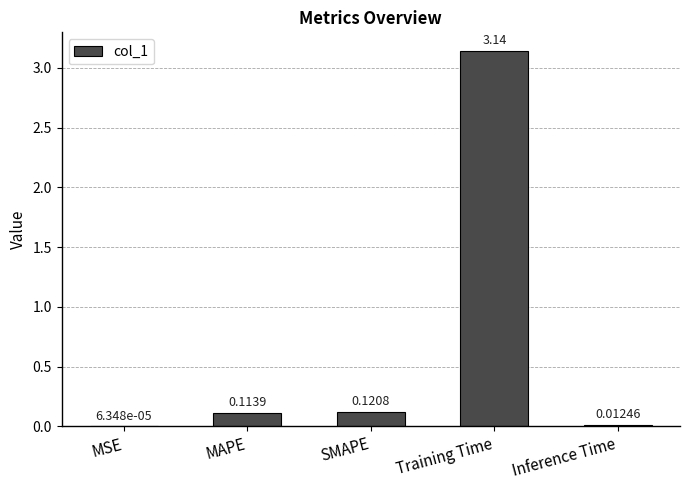

Which category has the highest value across all series?

Training Time